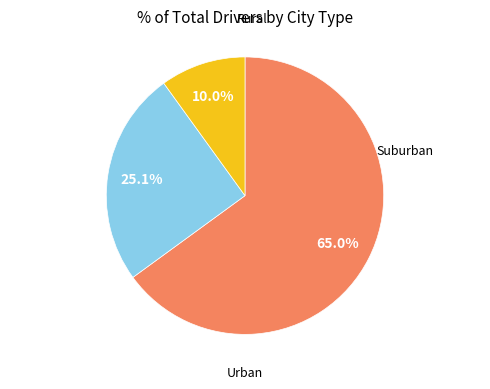

Is there any slice that represents more than half of the pie?

Yes